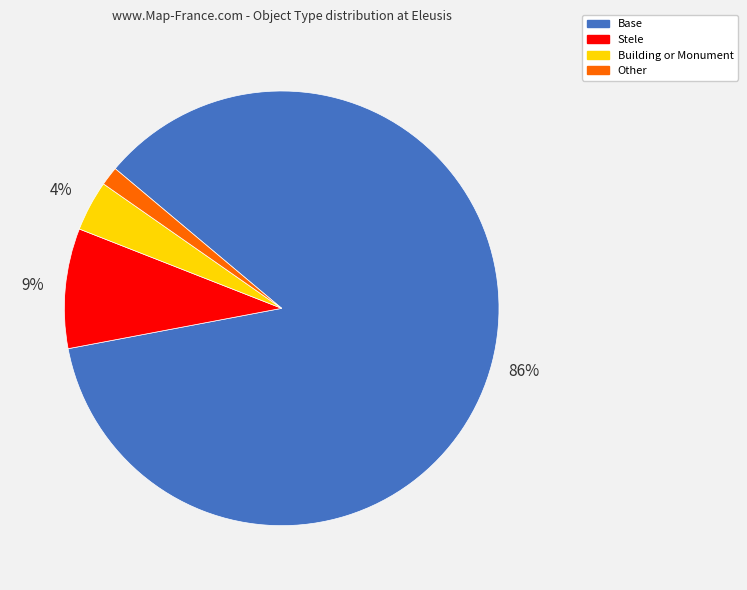

Rank the categories by value from highest to lowest.

Base, Stele, Building or Monument, Other